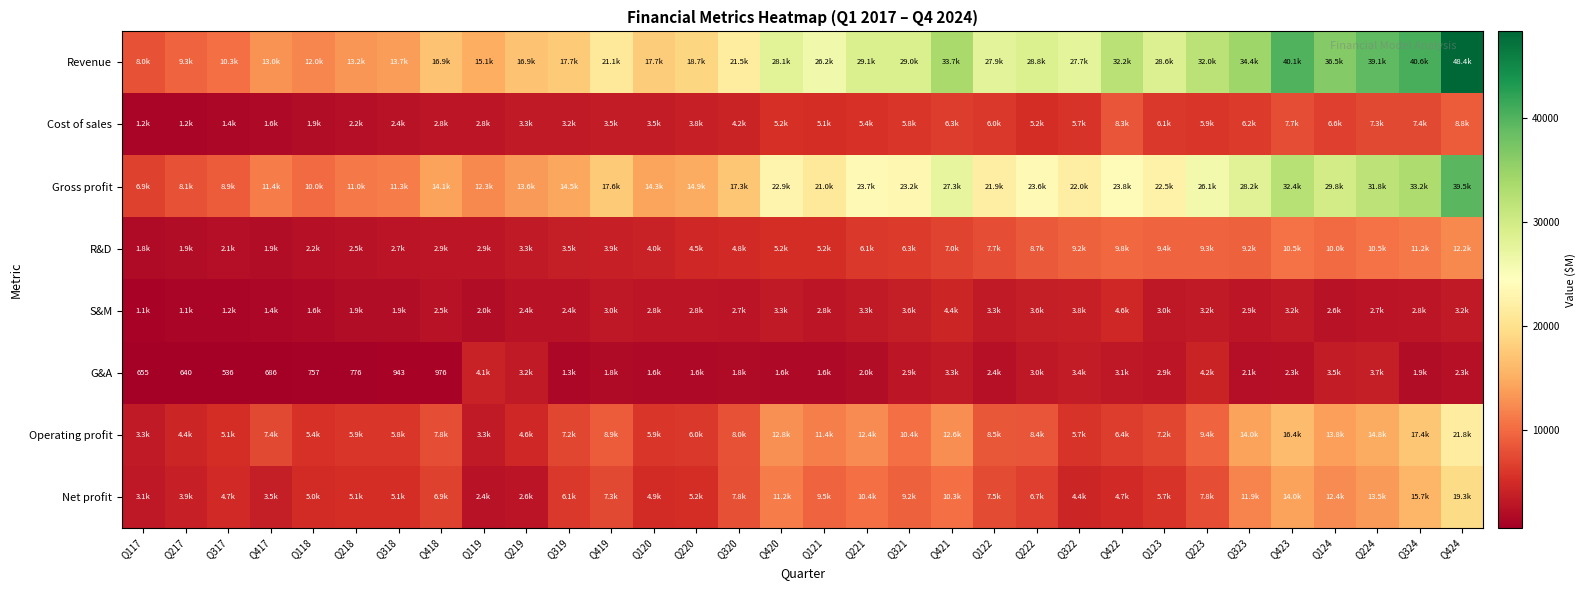

What is the difference between the highest and lowest values at Q317?

9792